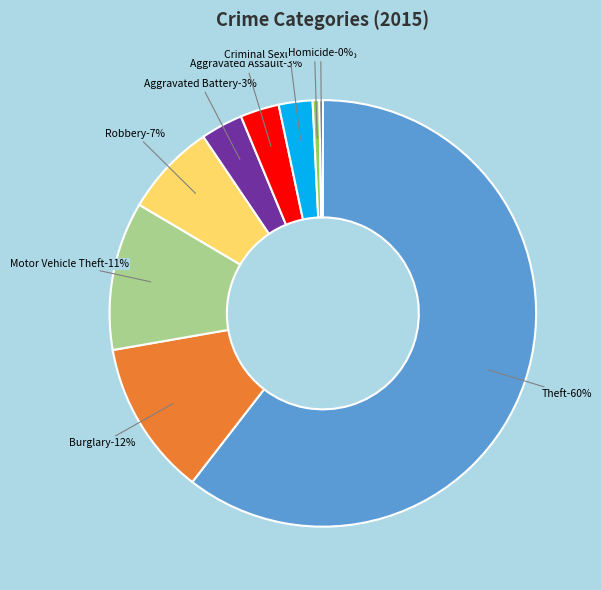

Which slice is the largest?

Theft